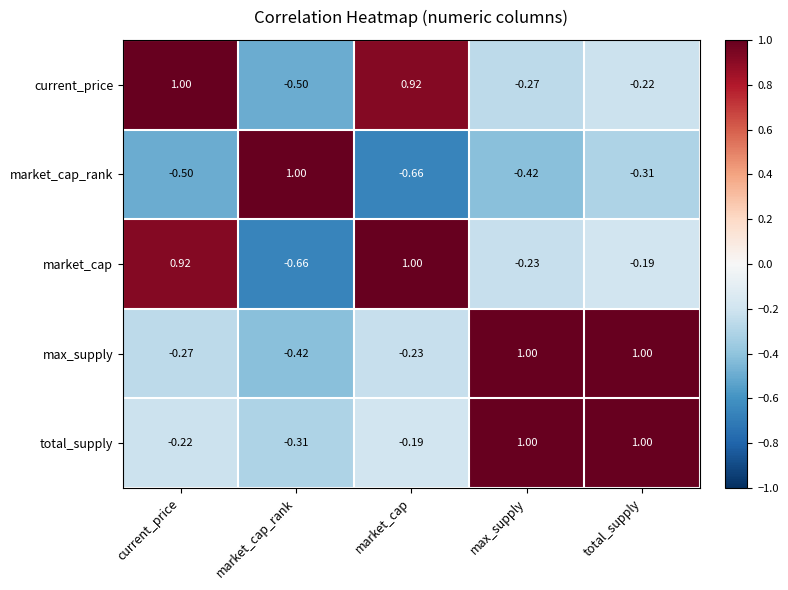

What is the greatest value displayed?

1.0